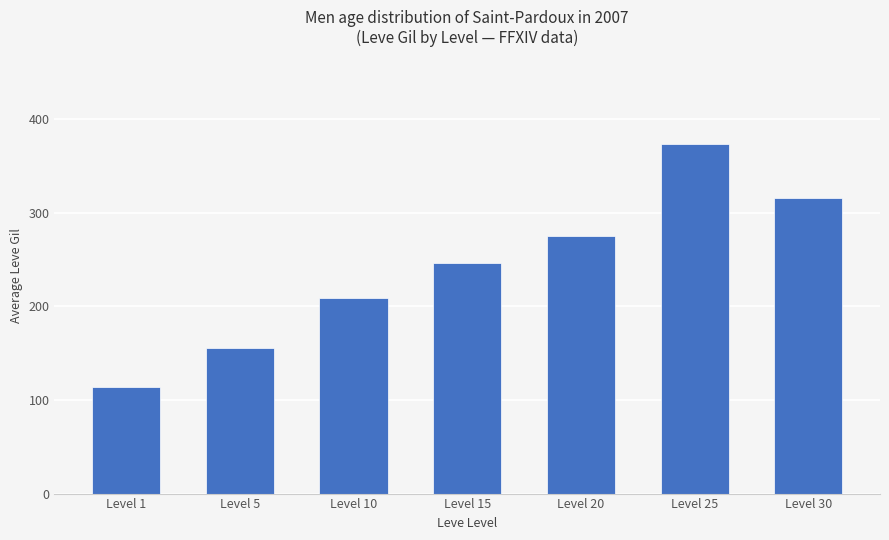

Which label corresponds to the largest value in the chart?

Level 25